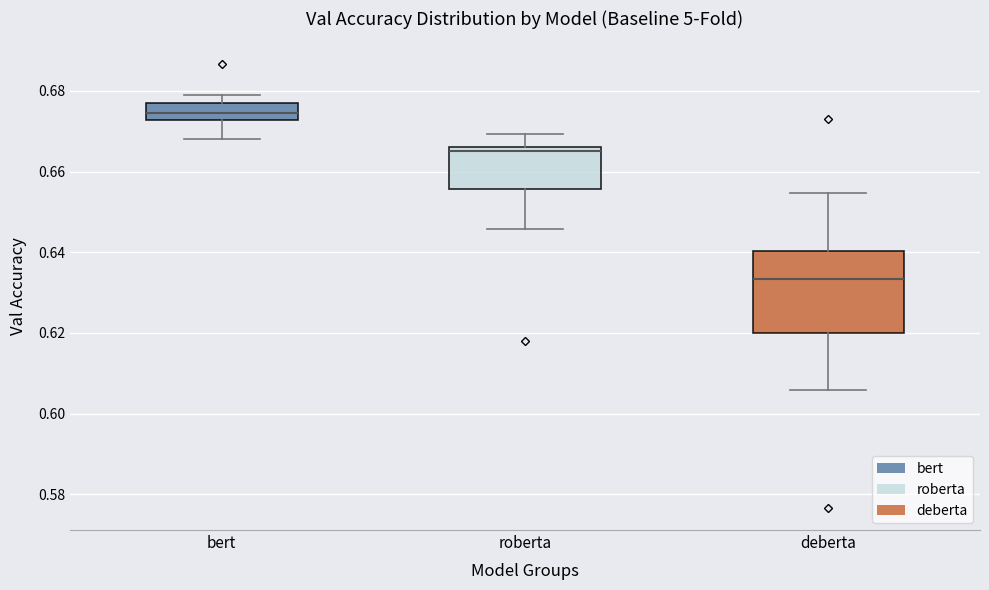

Reading left to right, transcribe this box plot: for each box, give where its median line is, the range the box spans, and where its two whiskers end, as read against the y-axis. The values are not printed on the chart, so give them approximately, as read against the axis.

bert: median 0.674, box 0.672 to 0.678, whiskers 0.668 to 0.678 (just above the box's upper edge)
roberta: median 0.666 (just below the box's upper edge), box 0.656 to 0.666, whiskers 0.646 to 0.670
deberta: median 0.634, box 0.620 to 0.640, whiskers 0.606 to 0.654